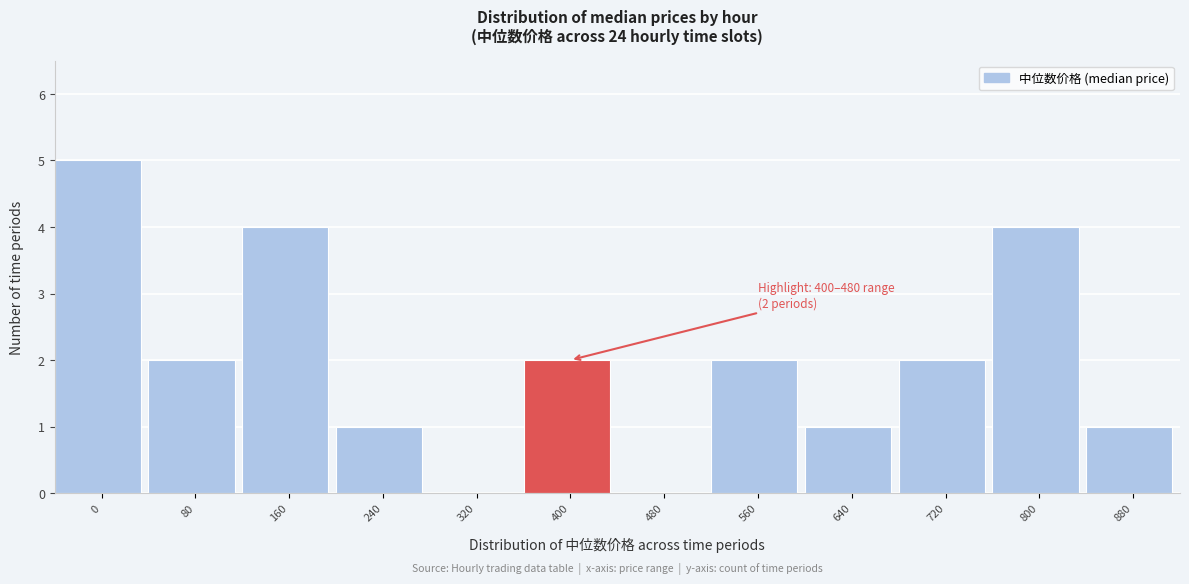

Reading left to right, extract all data points from this chart.

0=5	80=2	160=4	240=1	320=0	400=2	480=0	560=2	640=1	720=2	800=4	880=1